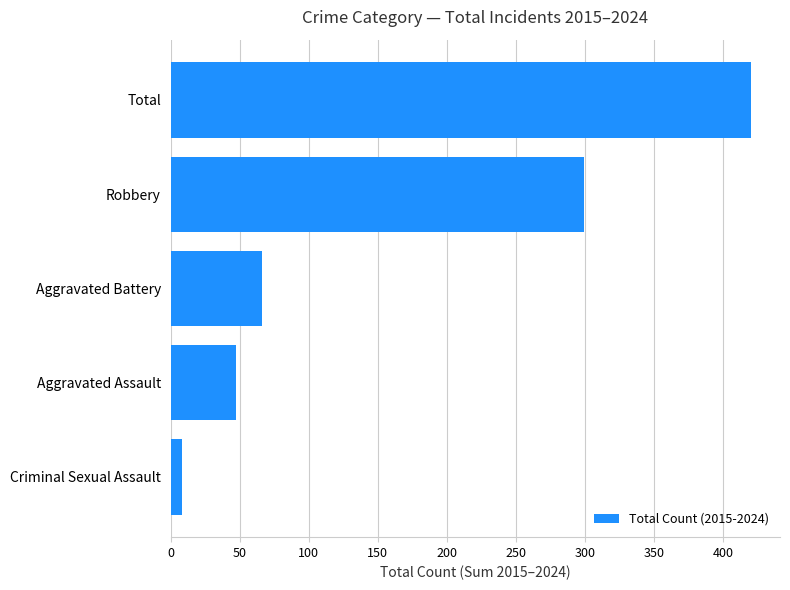

Reading top to bottom, transcribe all the data shown in this chart.

420	299	66	47	8